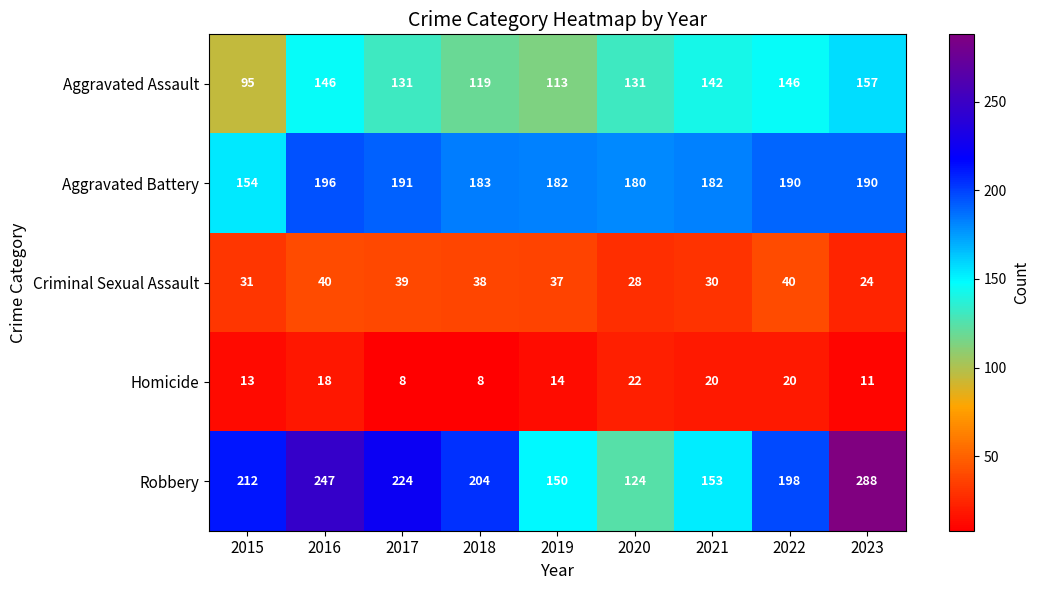

What is the total value across all series at 2019?

496